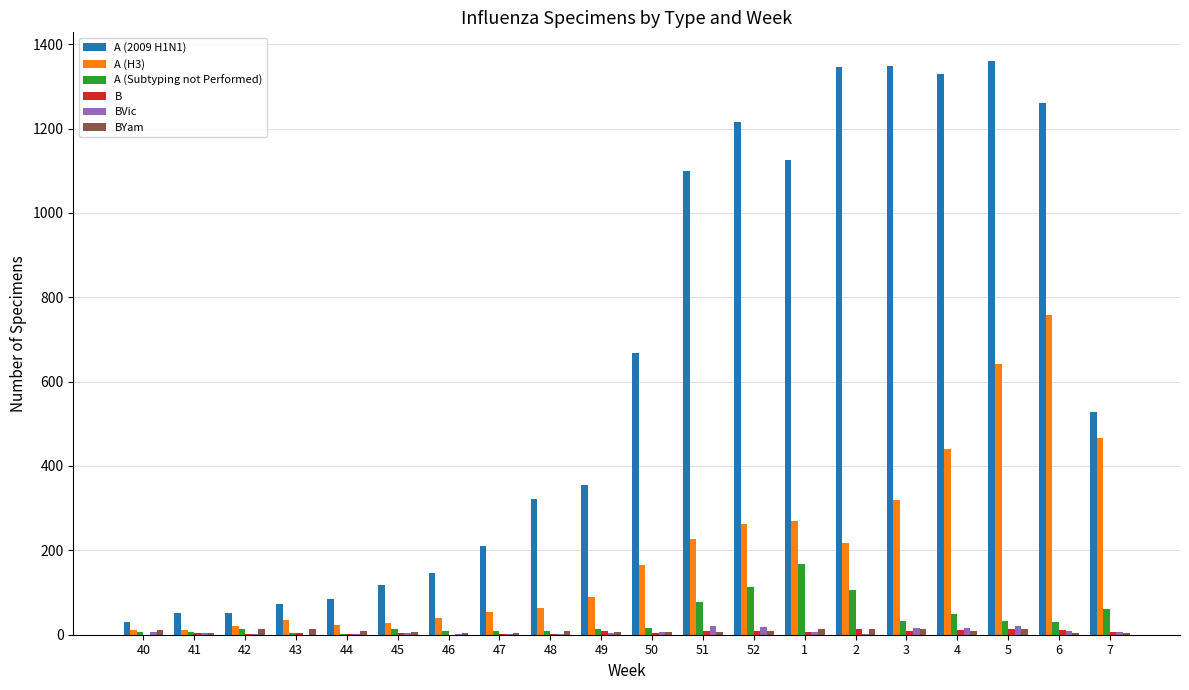

The value of A (2009 H1N1) at 49 is 355. True or false?

True